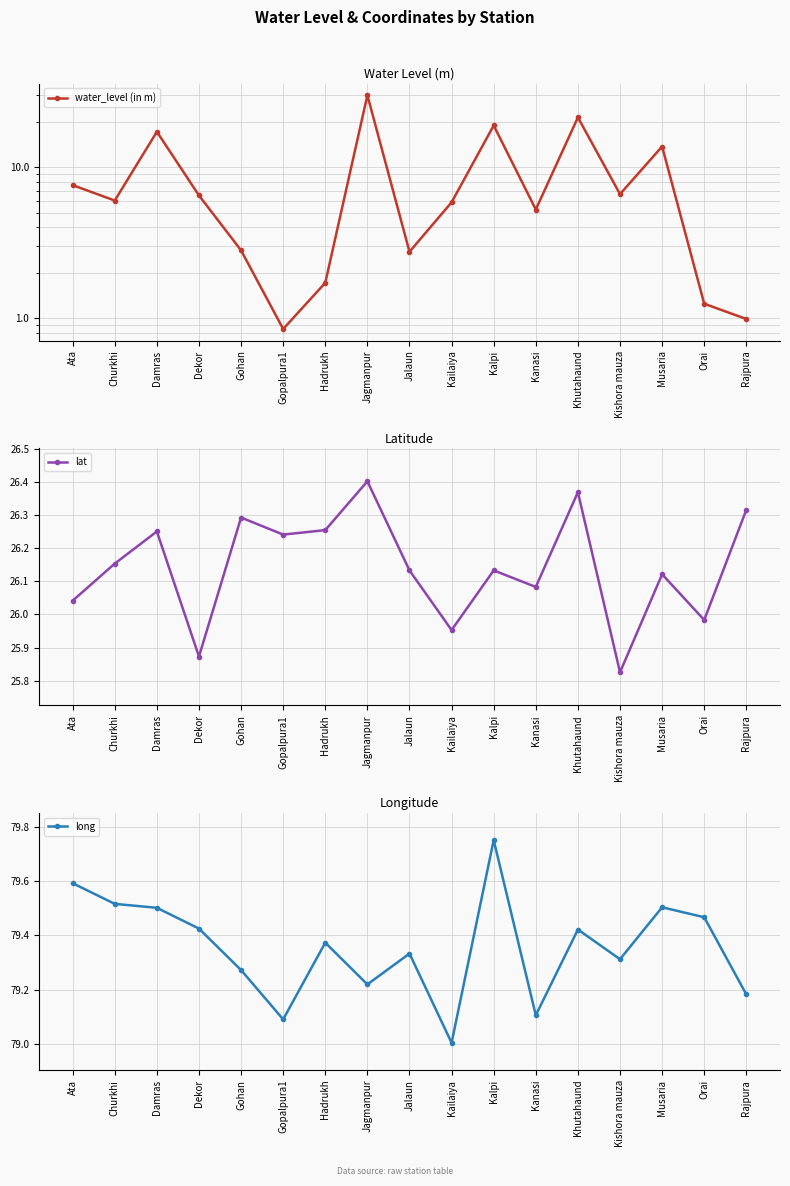

After their last crossing, which series has the higher values: water_level (in m) or lat?

lat